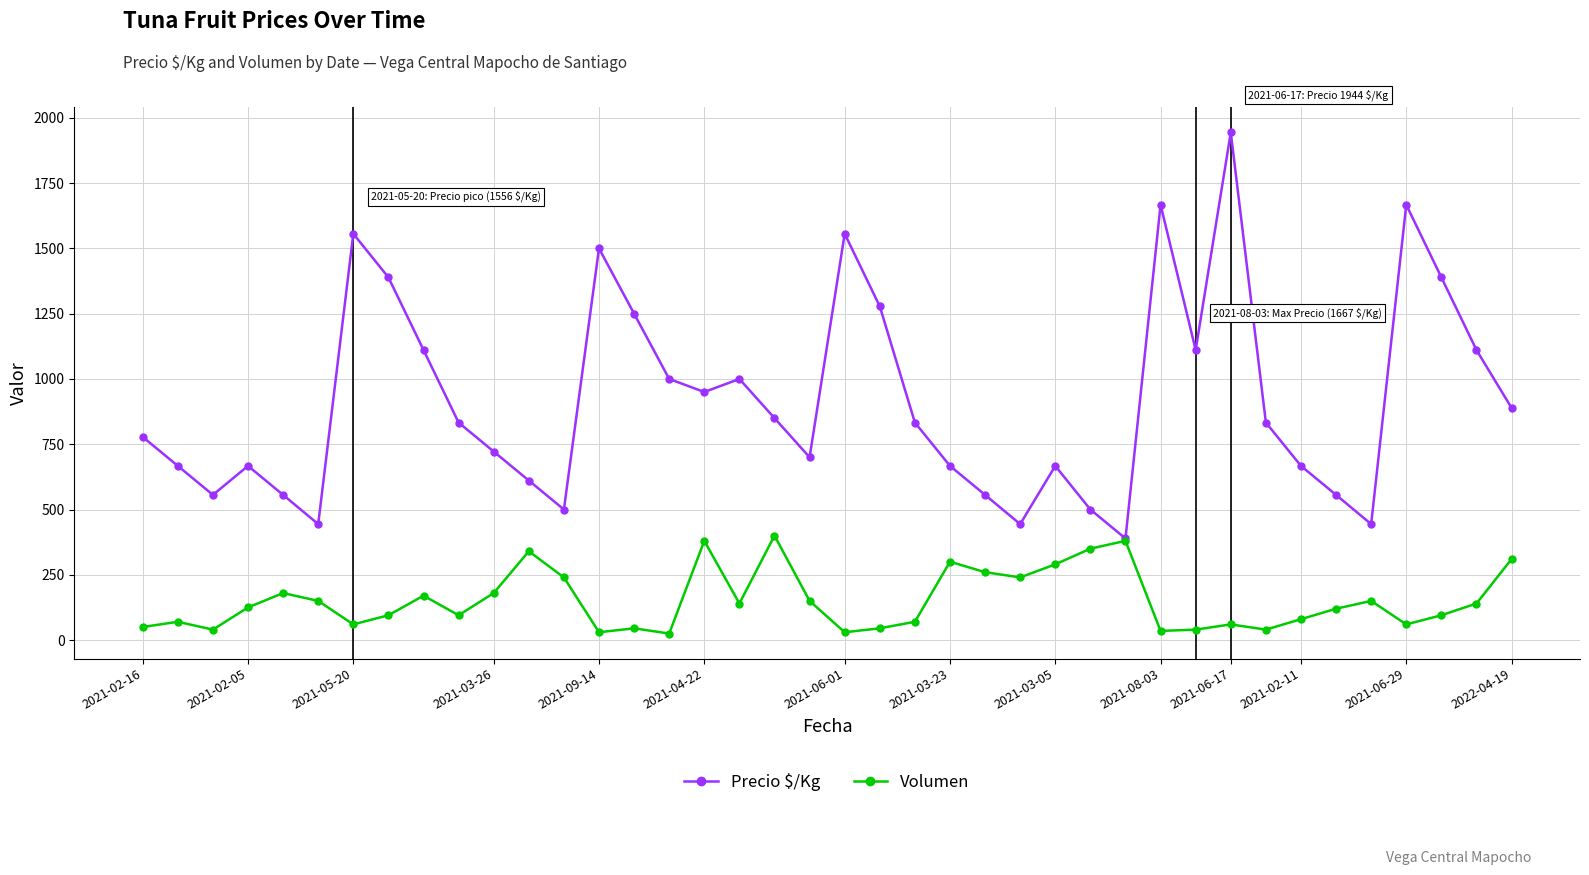

In Precio $/Kg, how many points are lower than both neighbors (excluding endpoints)?

9